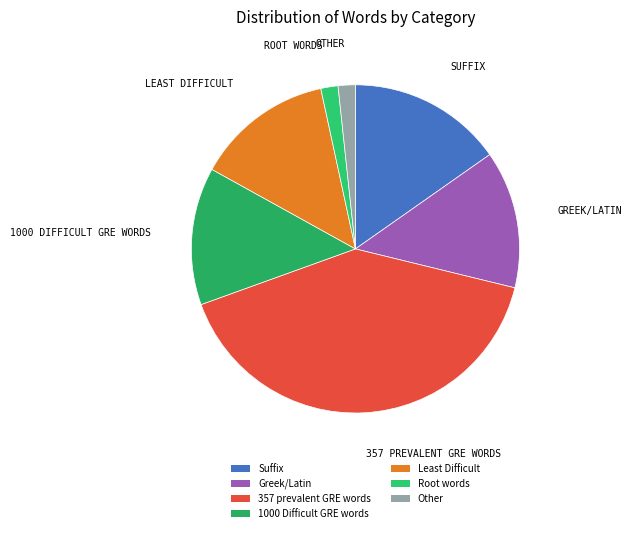

To the nearest percent, what percentage of the pie is 1000 Difficult GRE words?

14%